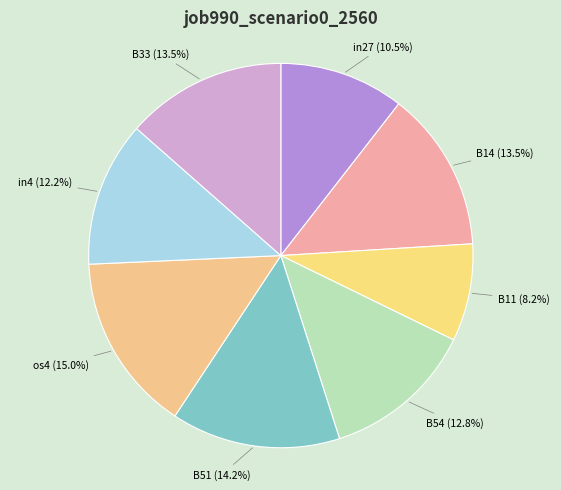

Which category has the smallest portion of the pie?

B11